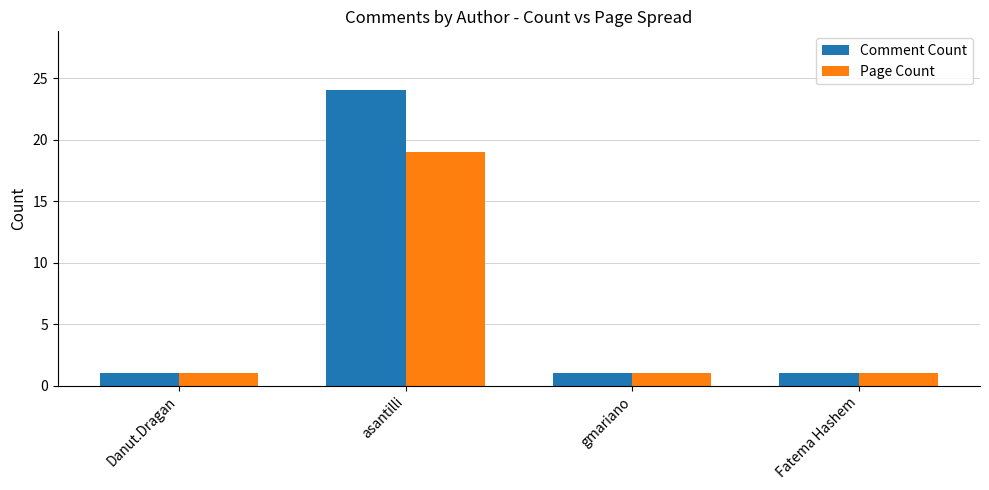

What is the greatest value displayed?

24